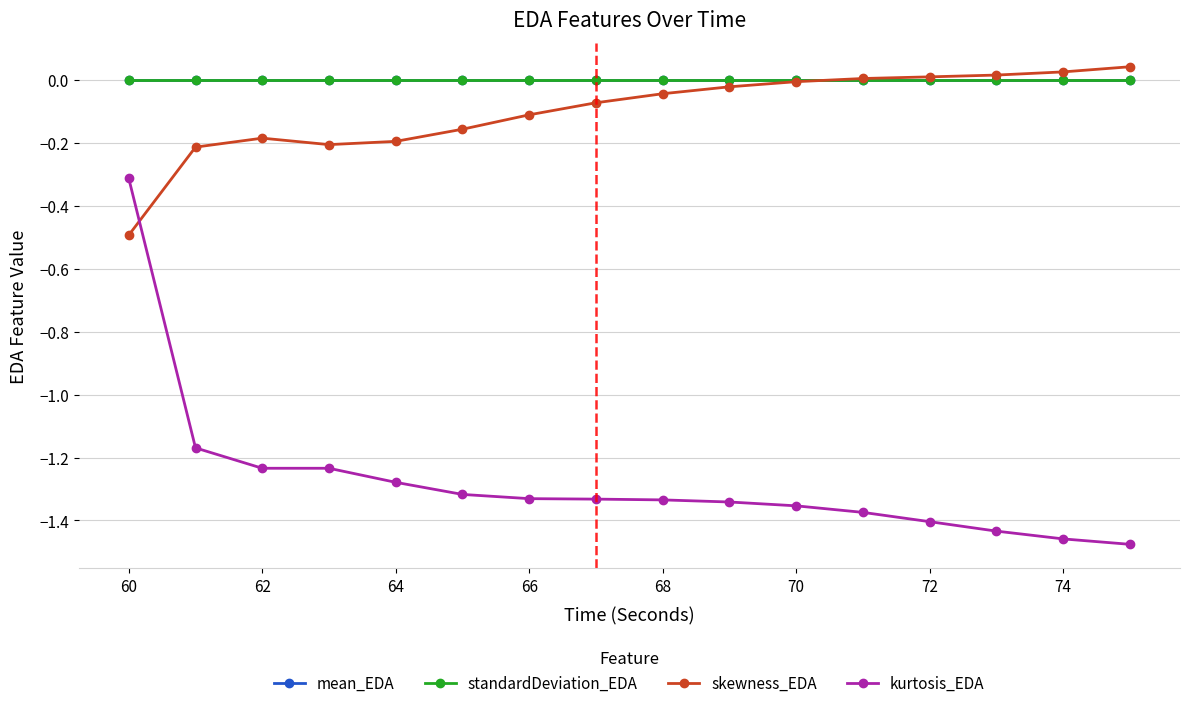

True or false: kurtosis_EDA and standardDeviation_EDA intersect in this chart.

False